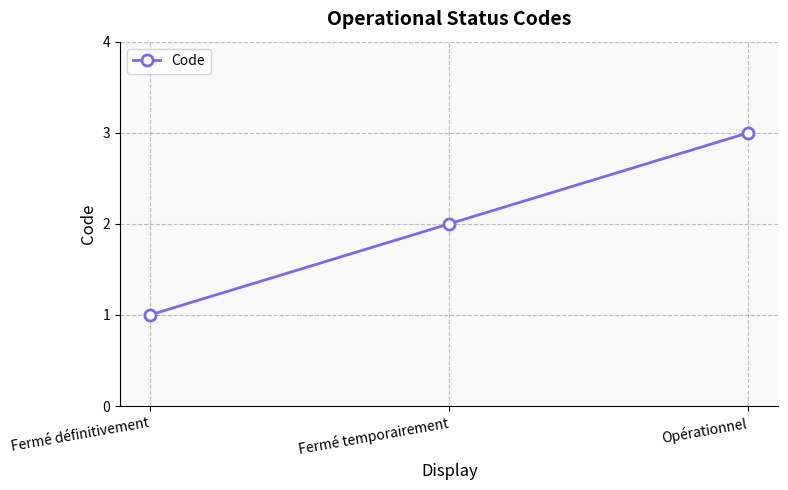

What is the label of the 1st point from the right?

Opérationnel